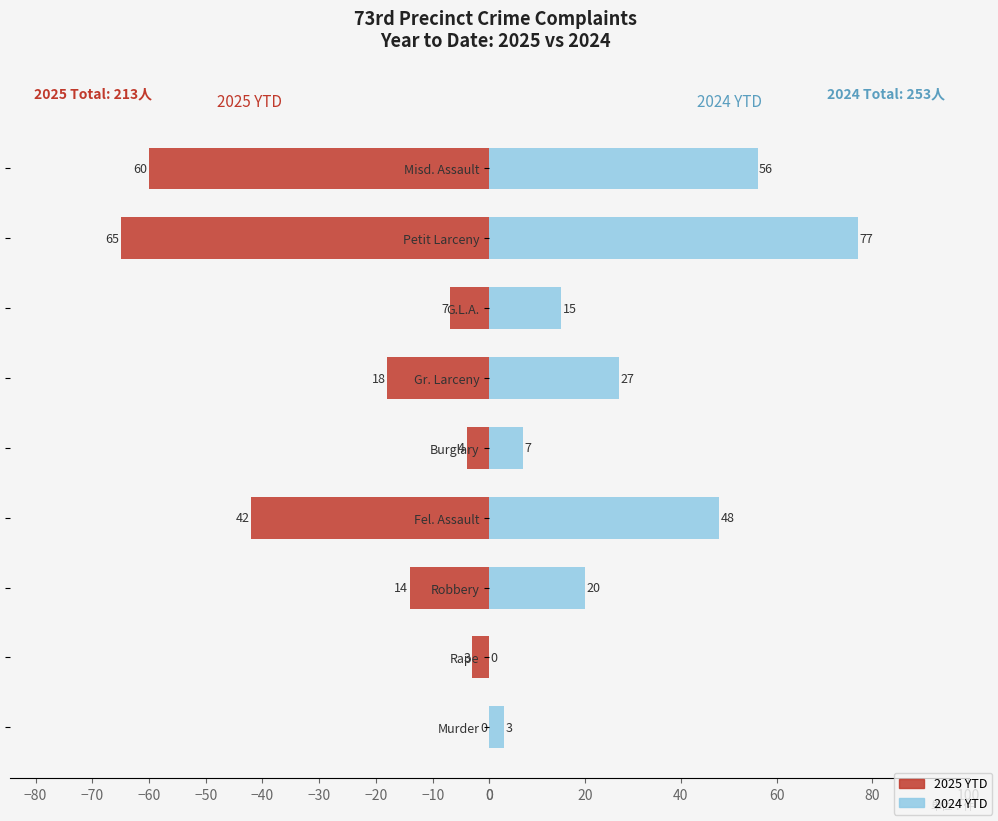

What is the highest value of the 2024 YTD series?

77